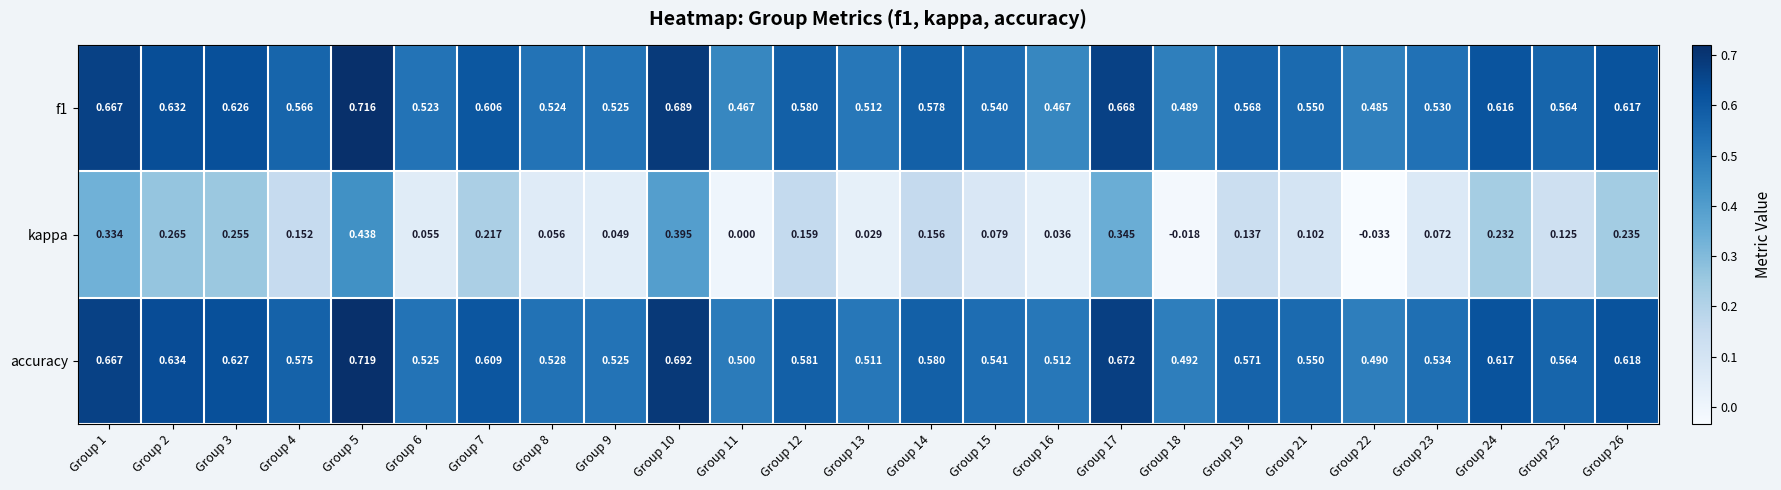

Which series has the largest total across all categories?

accuracy